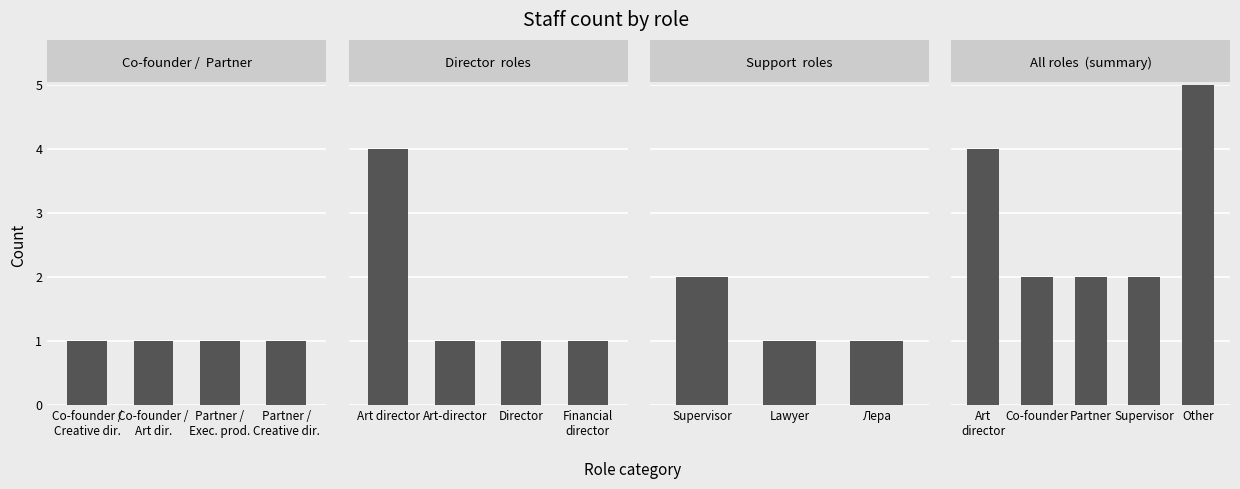

Which has a higher value, Art-director or Partner / Creative director?

Art-director